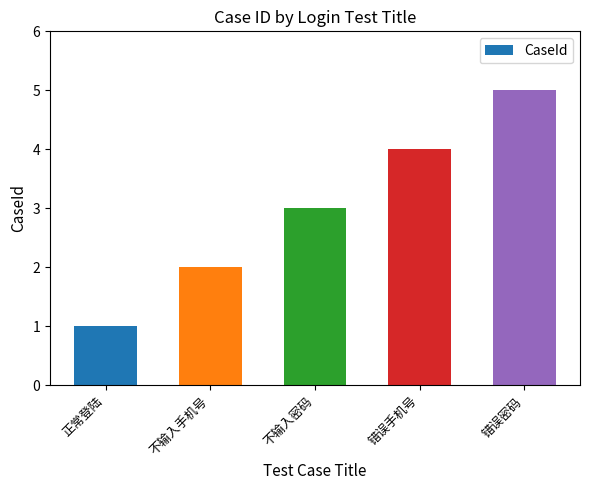

How many distinct data groups are displayed?

1